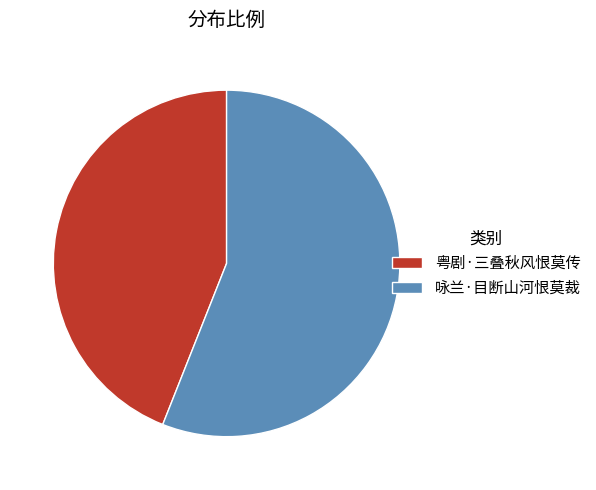

Which has a higher value, 粤剧·三叠秋风恨莫传 or 咏兰·目断山河恨莫裁?

咏兰·目断山河恨莫裁